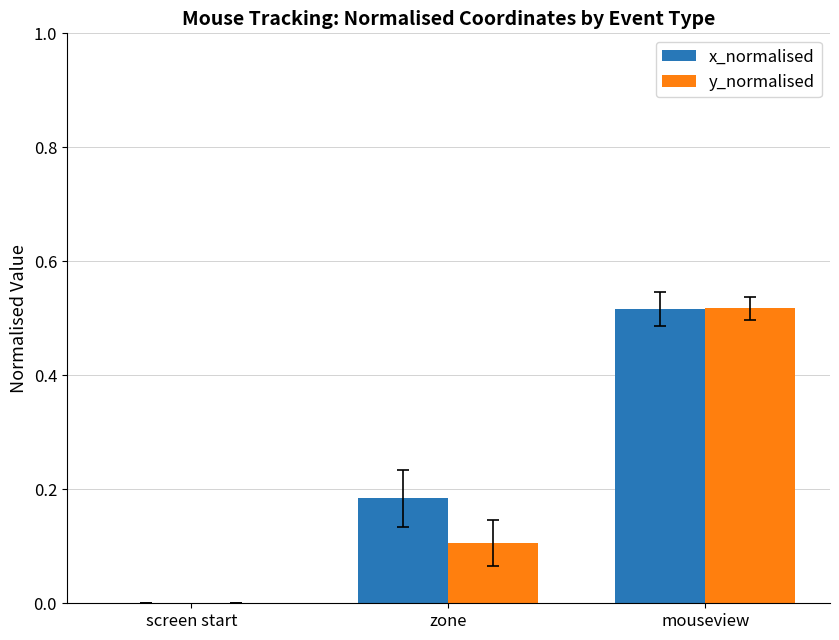

How many distinct data groups are displayed?

2